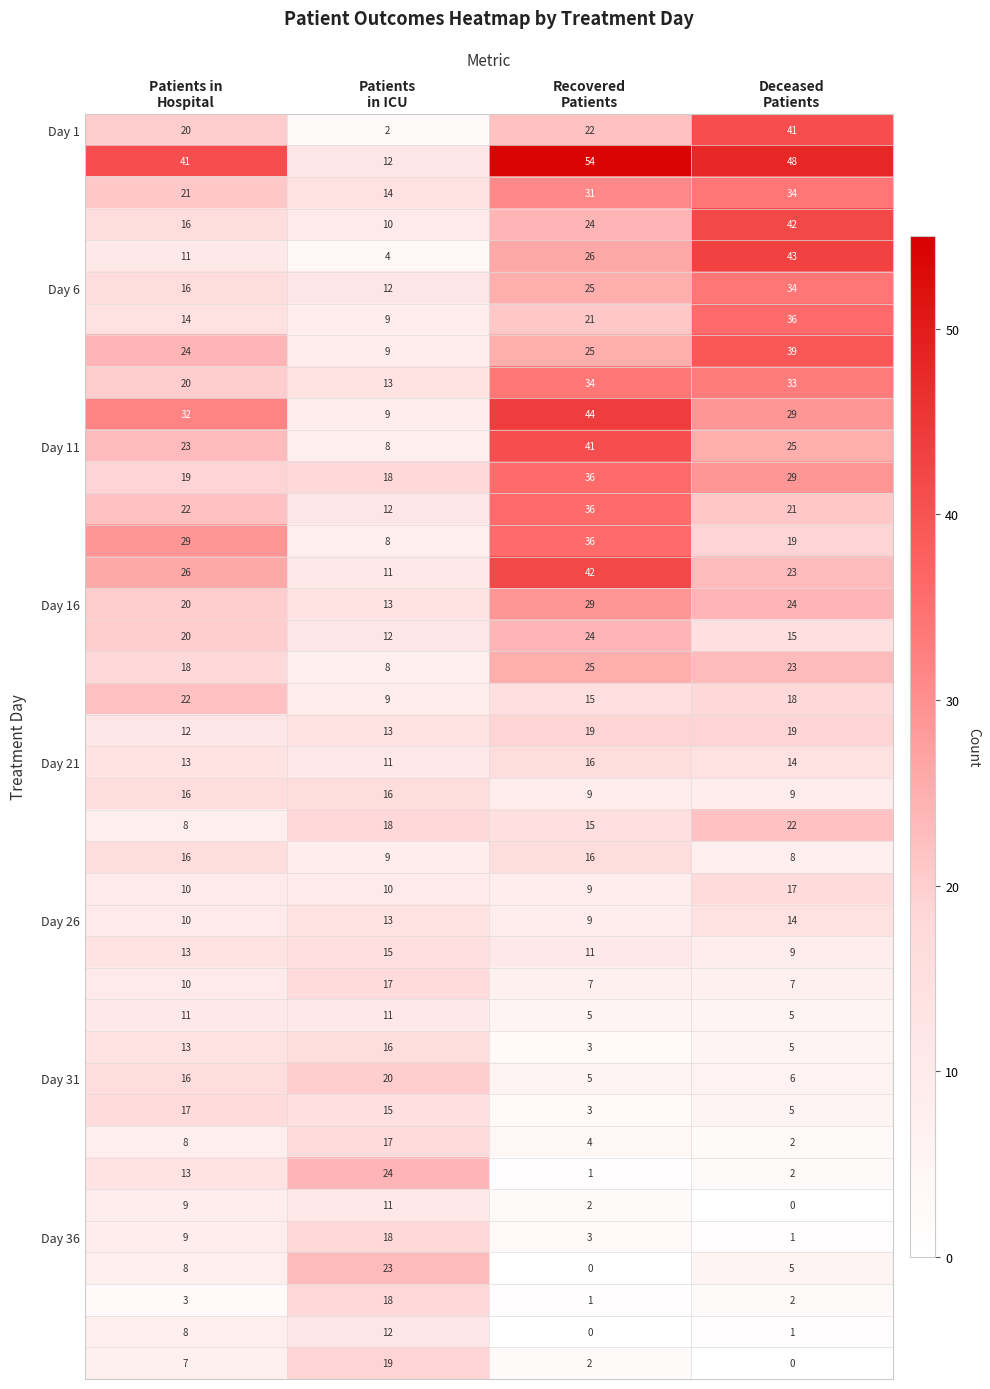

What is the greatest value displayed?

54